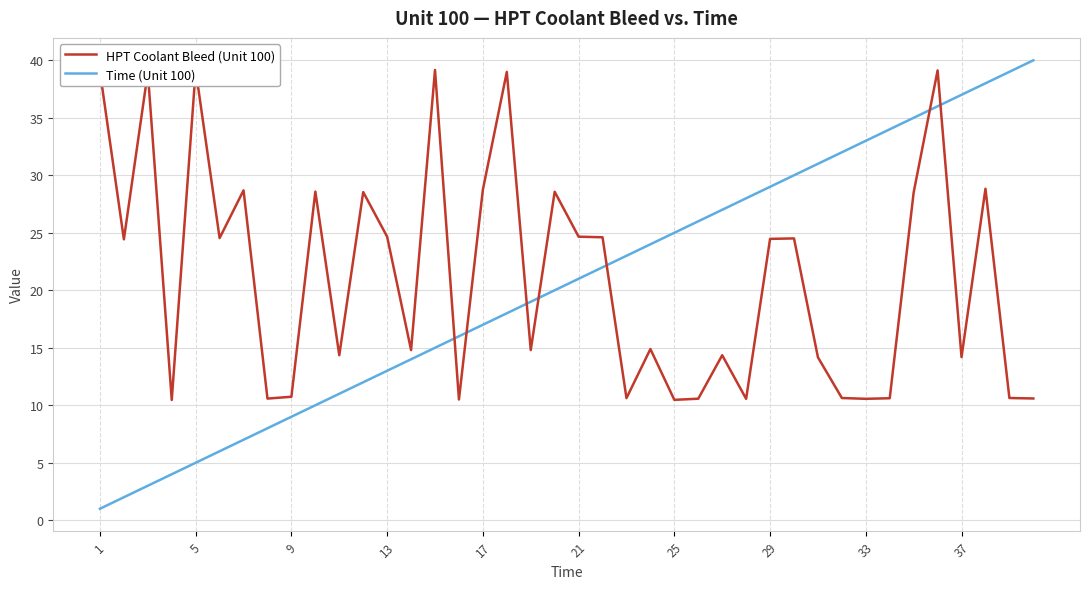

The Time (Unit 100) series shows 29 at 29. True or false?

True